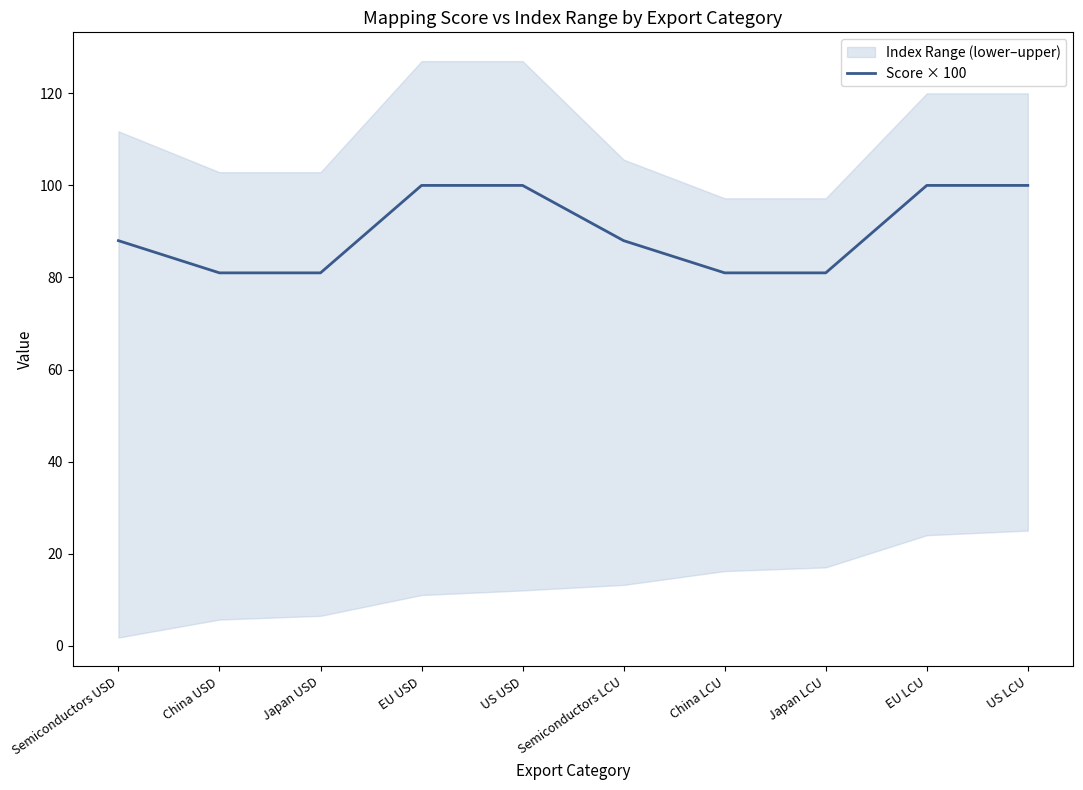

The value at EU USD is 100. True or false?

True